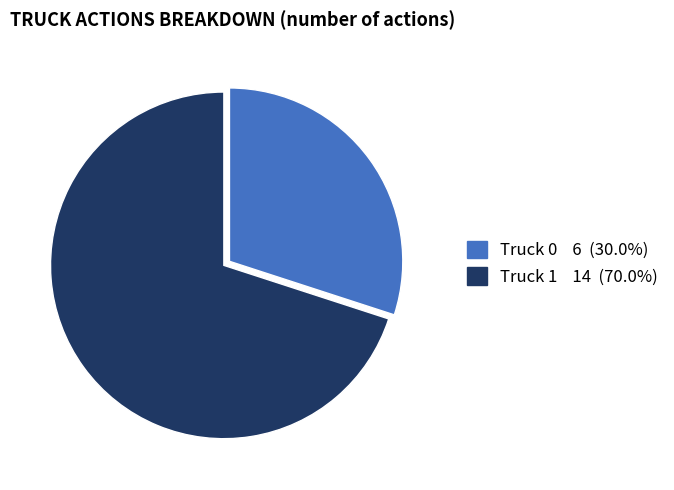

Which category has the biggest portion of the pie?

Truck 1